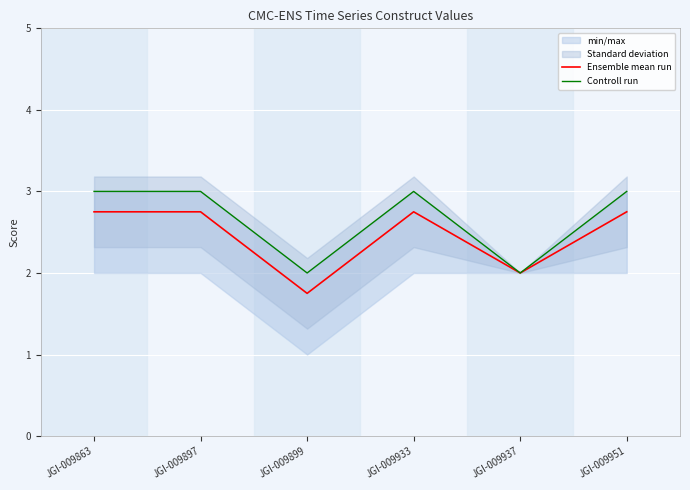

Reading right to left, list all the values displayed in this chart.

Ensemble mean run: 2.8	2.0	2.8	1.8	2.8	2.8
Controll run: 3.0	2.0	3.0	2.0	3.0	3.0